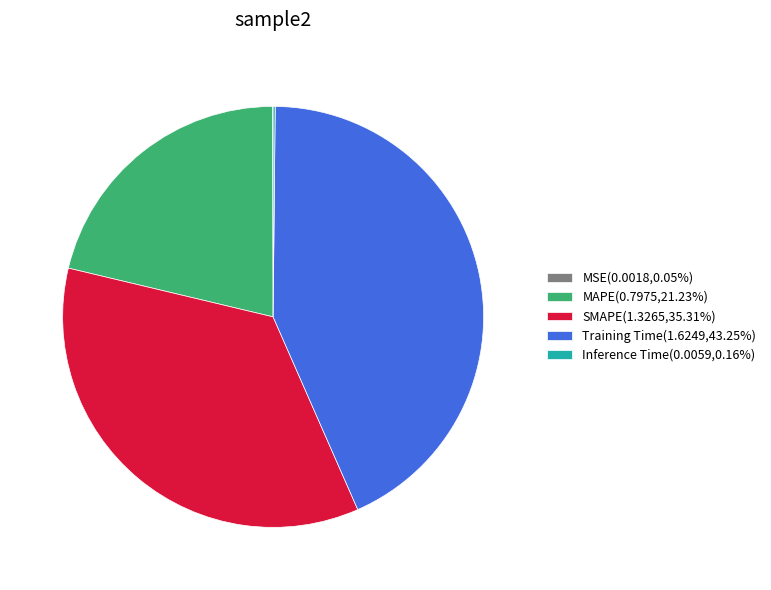

Is the sum of Training Time(1.6249,43.25%) and MAPE(0.7975,21.23%) greater than half?

Yes